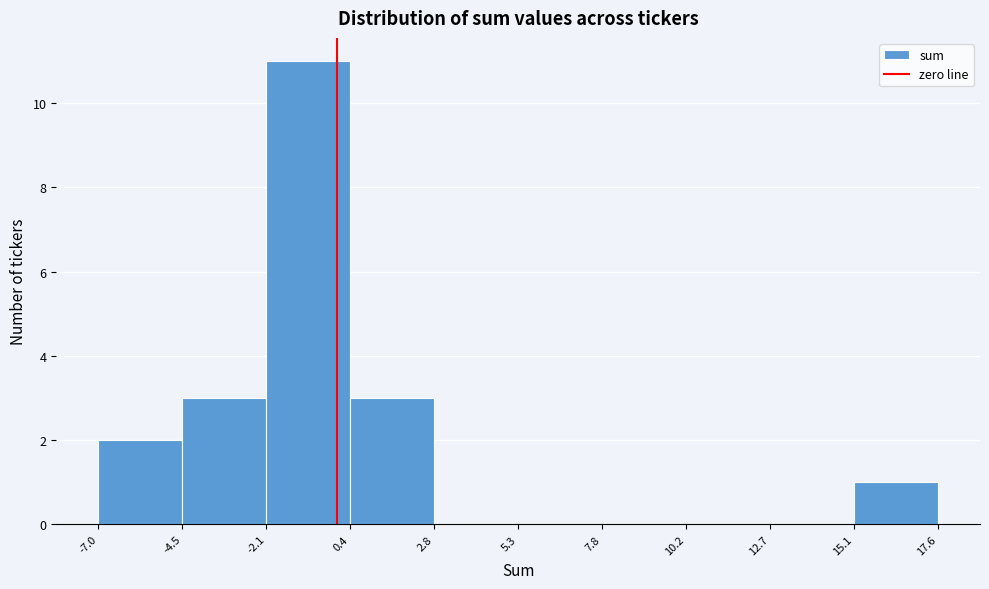

How tall is the bar that spans 15.1 to 17.6 on the x-axis? The values are not printed on the chart, so give them approximately, as read against the axis.

1